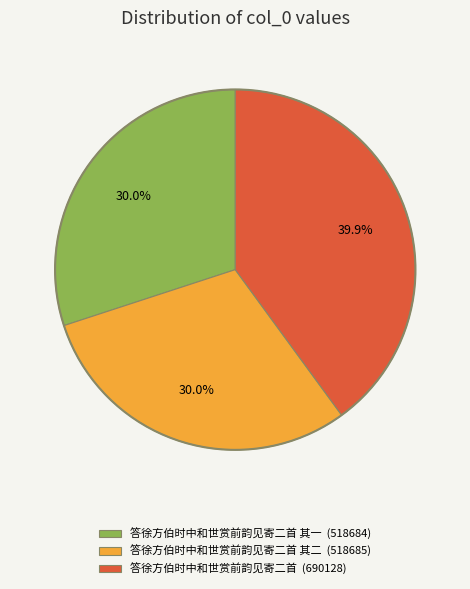

What portion of the pie excludes 答徐方伯时中和世赏前韵见寄二首 其一 (518684)?

70.0%